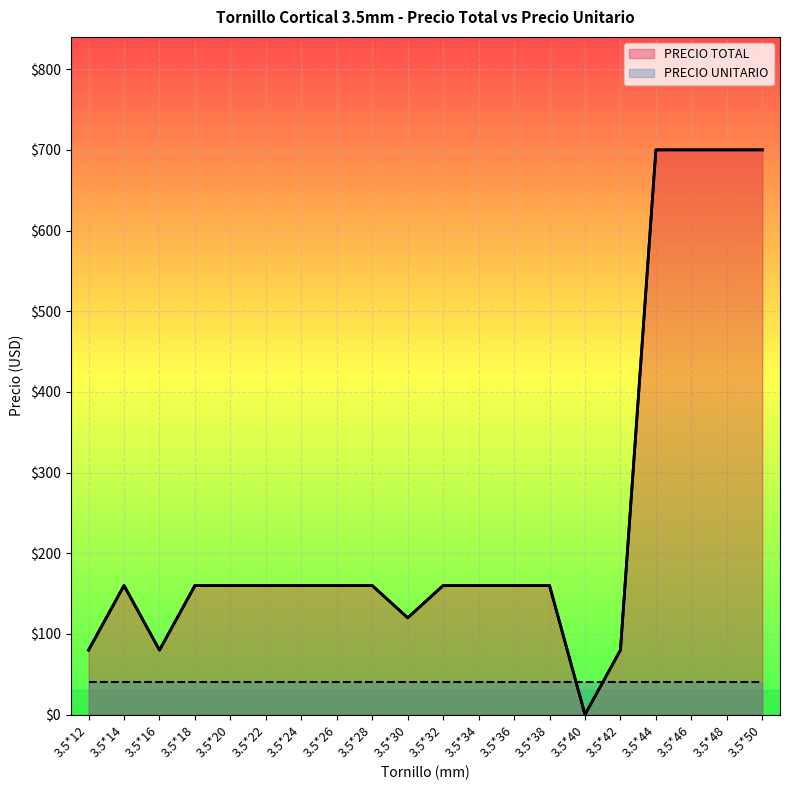

What is the maximum value shown in the chart?

700